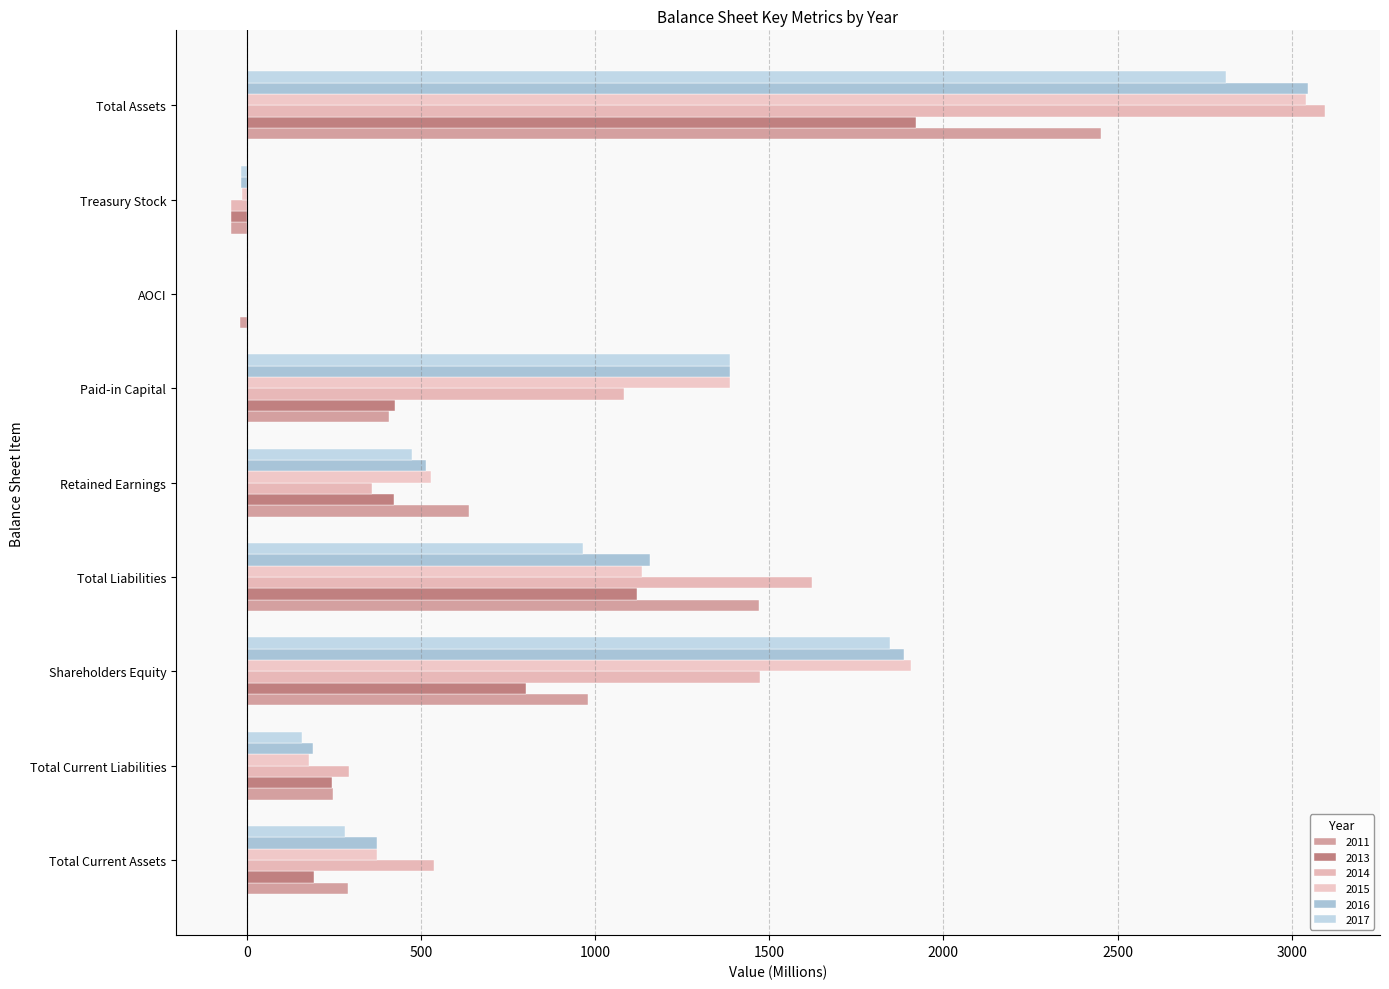

How many data points does each series have?

9